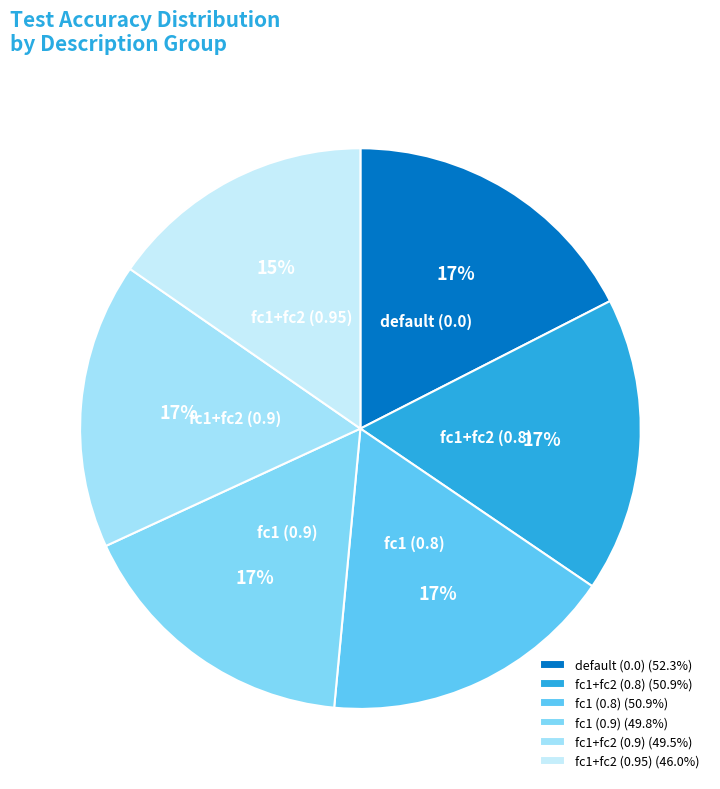

Which has a higher value, fc1 (0.9) or fc1+fc2 (0.95)?

fc1 (0.9)